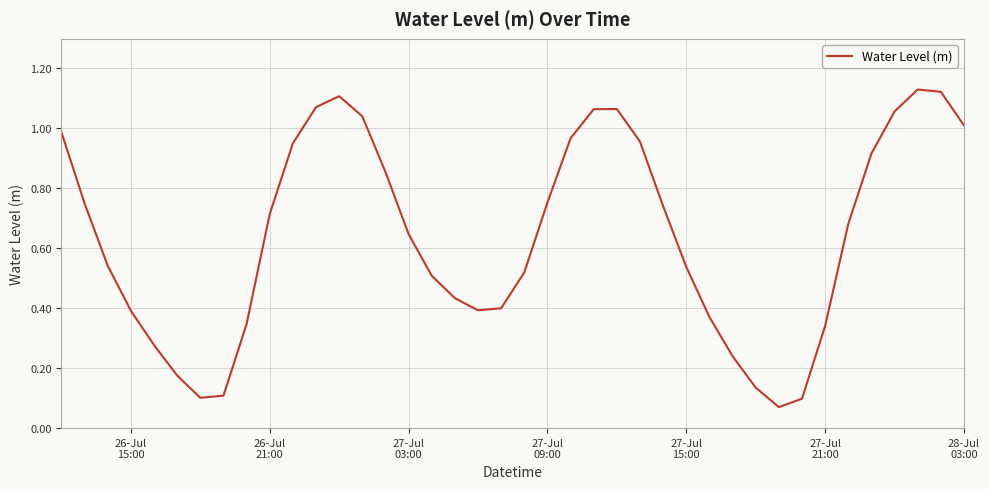

Is this an area chart (filled region under the line)?

No